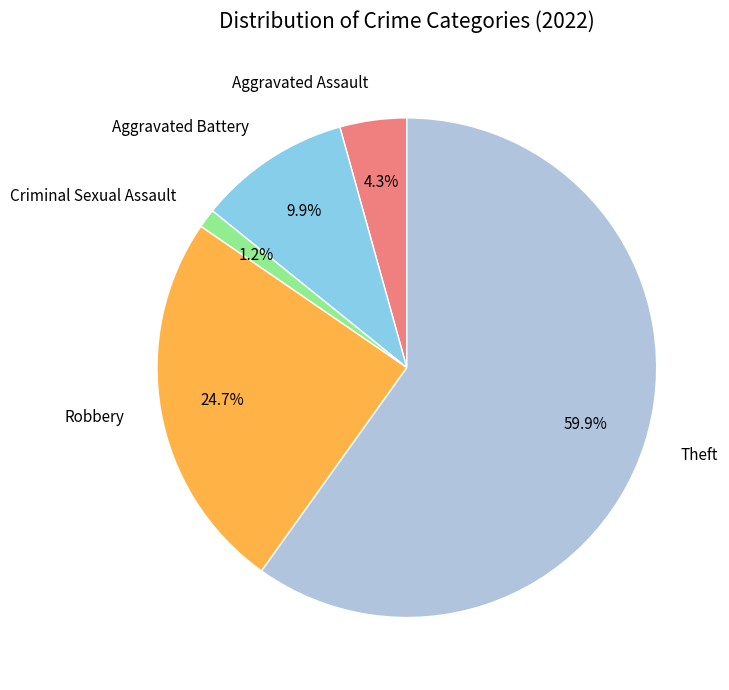

What is the largest slice in the pie chart?

Theft